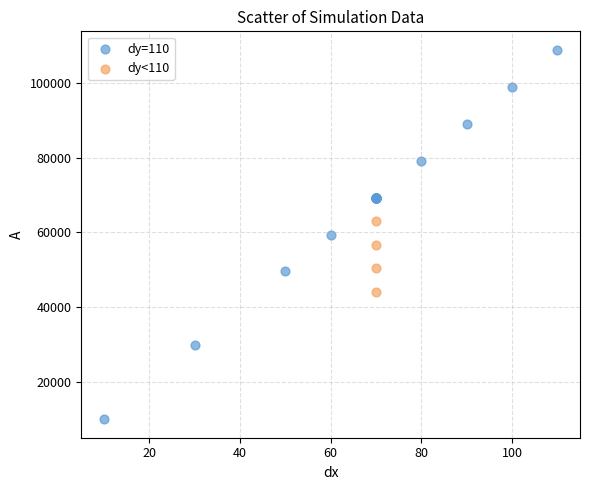

What are all the series names shown in the legend?

dy=110, dy<110